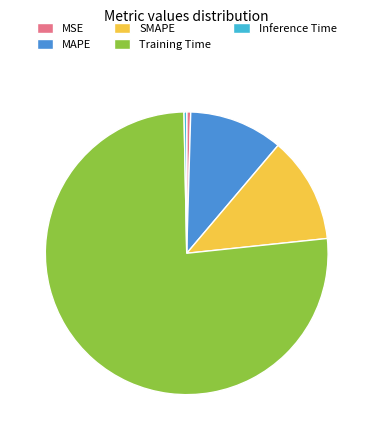

Is it true that Training Time is 76% of the pie?

True